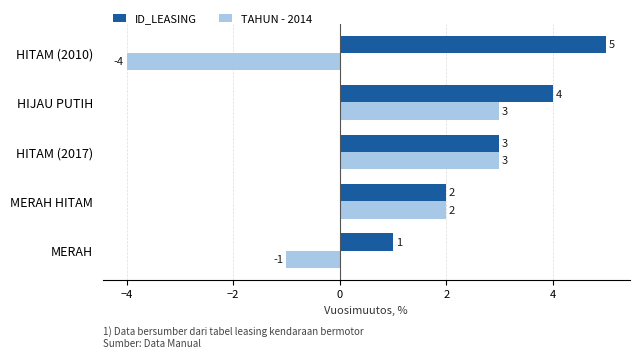

The TAHUN - 2014 series shows 0 at MERAH HITAM. True or false?

False